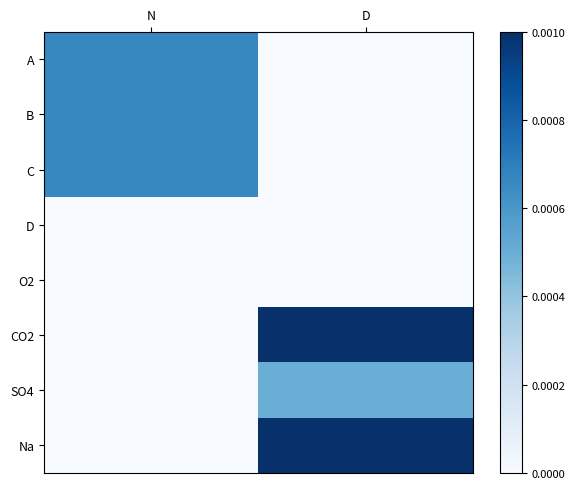

Which series has the largest range (max minus min)?

CO2